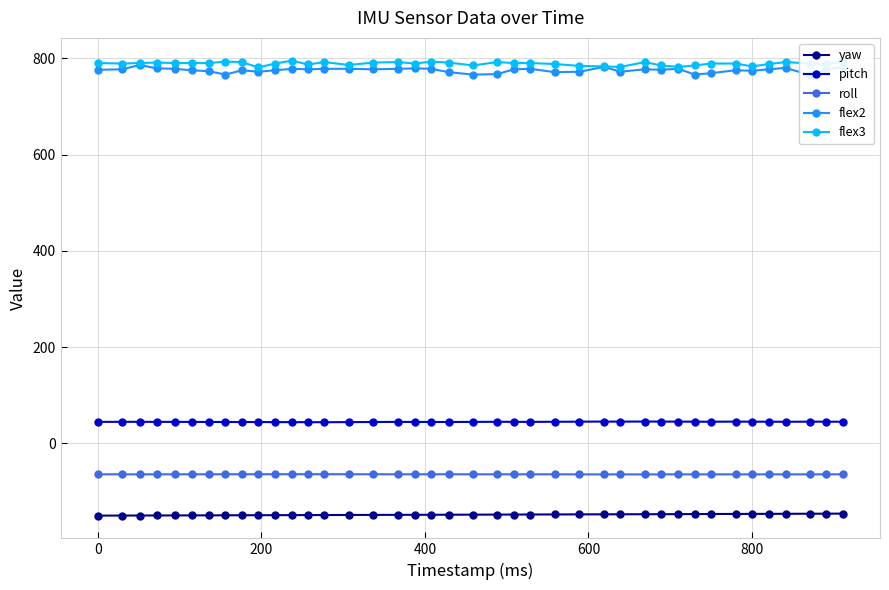

What is the lowest value of the pitch series?

43.8